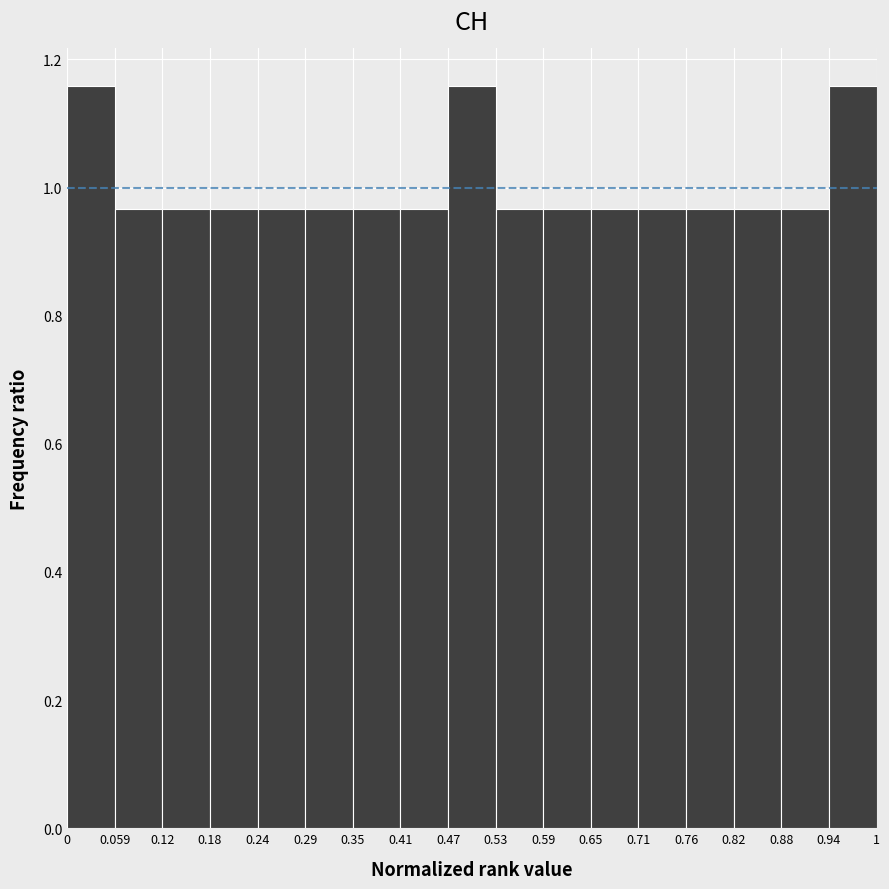

Reading left to right, list every bar in this chart as the range it spans on the x-axis followed by its height. The values are not printed on the chart, so give them approximately, as read against the axis.

0 to 0.059: 1.16
0.059 to 0.12: 0.96
0.12 to 0.18: 0.96
0.18 to 0.24: 0.96
0.24 to 0.29: 0.96
0.29 to 0.35: 0.96
0.35 to 0.41: 0.96
0.41 to 0.47: 0.96
0.47 to 0.53: 1.16
0.53 to 0.59: 0.96
0.59 to 0.65: 0.96
0.65 to 0.71: 0.96
0.71 to 0.76: 0.96
0.76 to 0.82: 0.96
0.82 to 0.88: 0.96
0.88 to 0.94: 0.96
0.94 to 1: 1.16